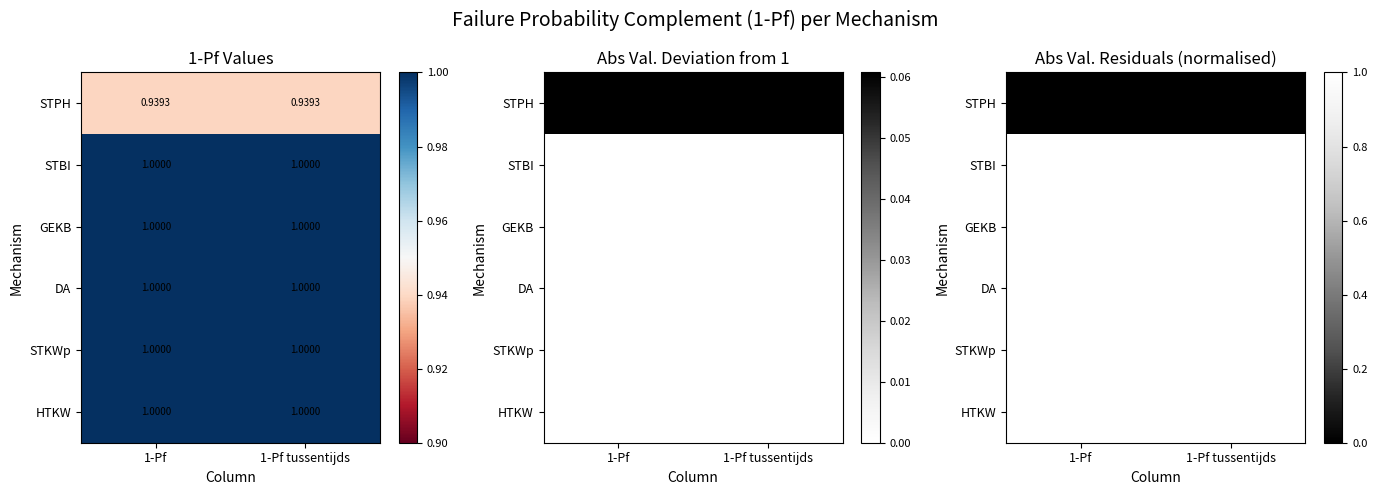

At how many categories does at least one series exceed 0?

2